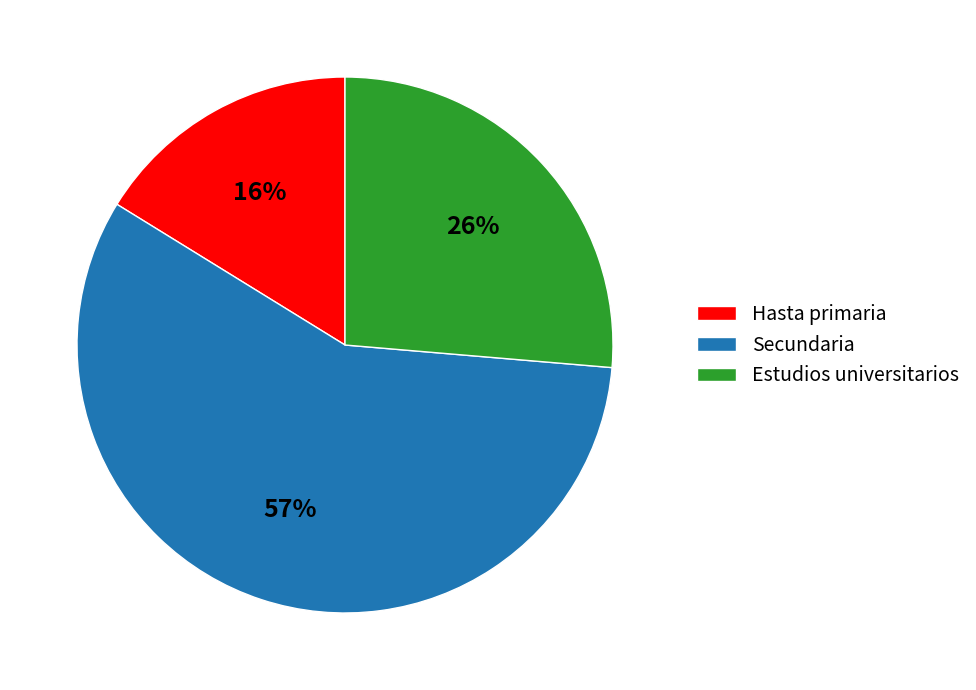

What is the smallest slice in the pie chart?

Hasta primaria